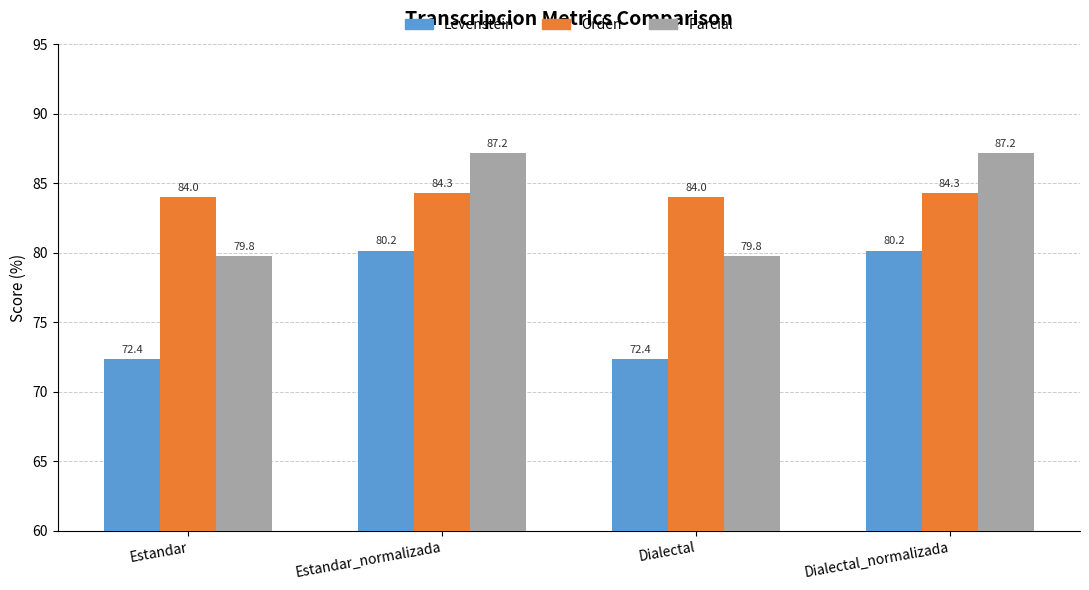

At how many categories does at least one series exceed 86?

2